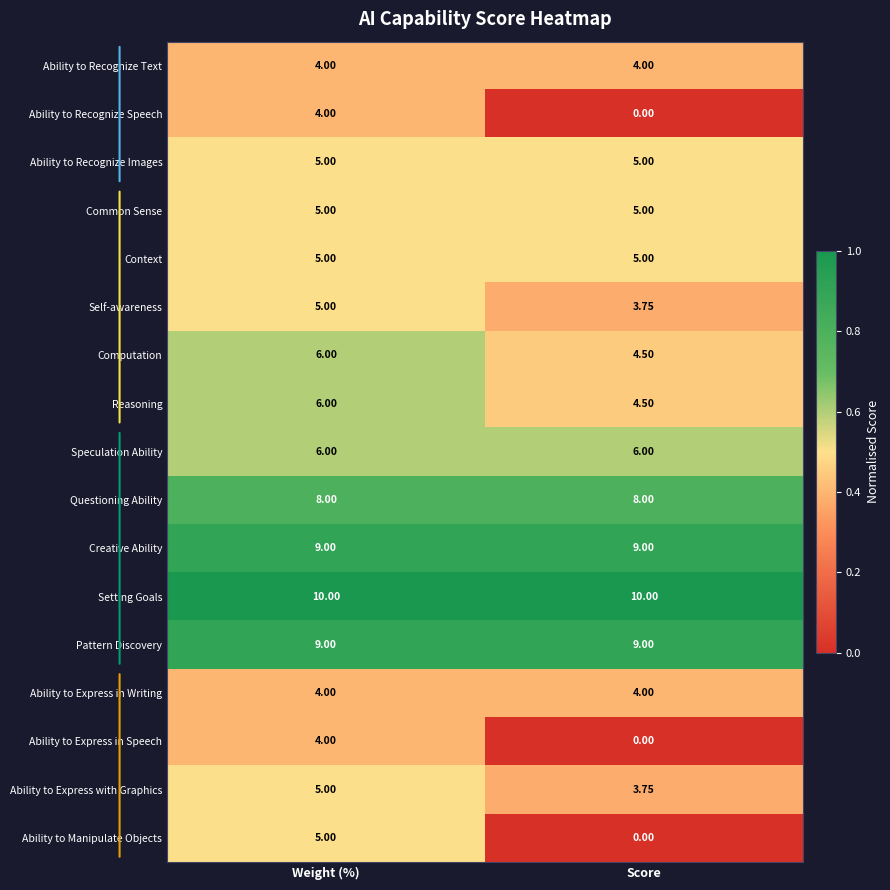

At which category is the sum across all series the highest?

Weight (%)